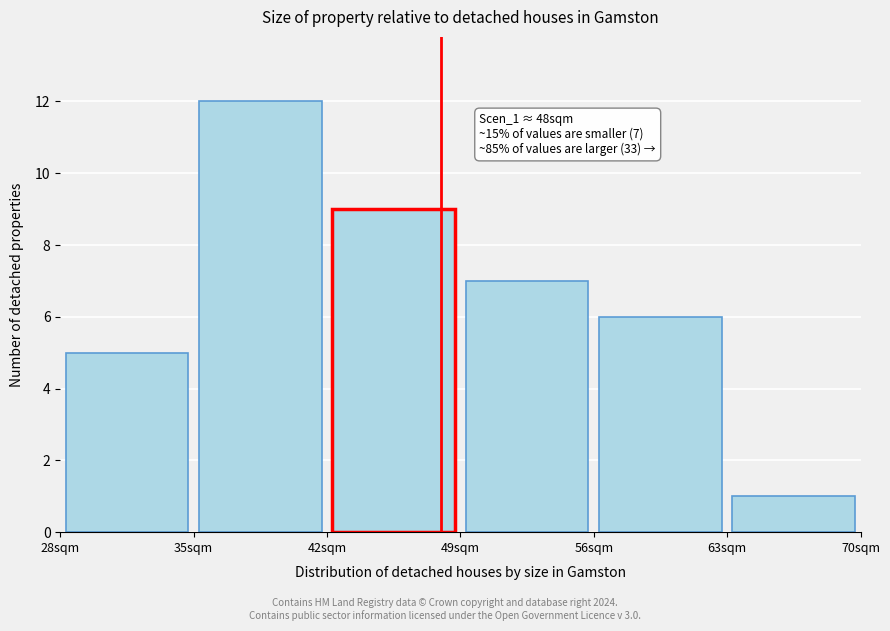

Over which range of the x-axis is the bar tallest?

35 to 42